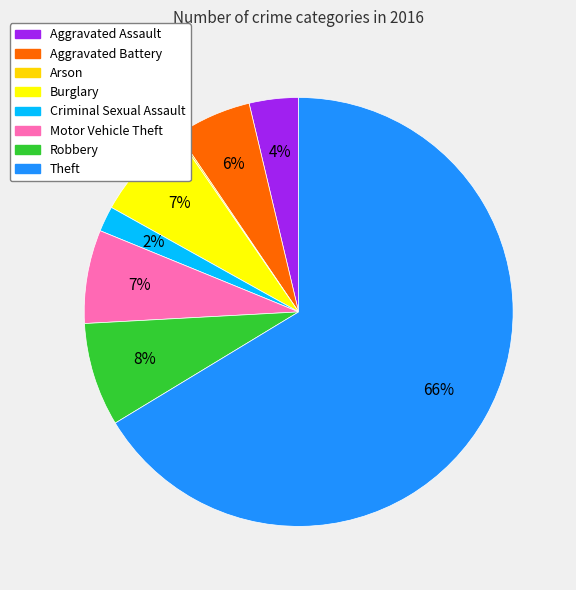

The Arson slice represents 0% of the pie. True or false?

True